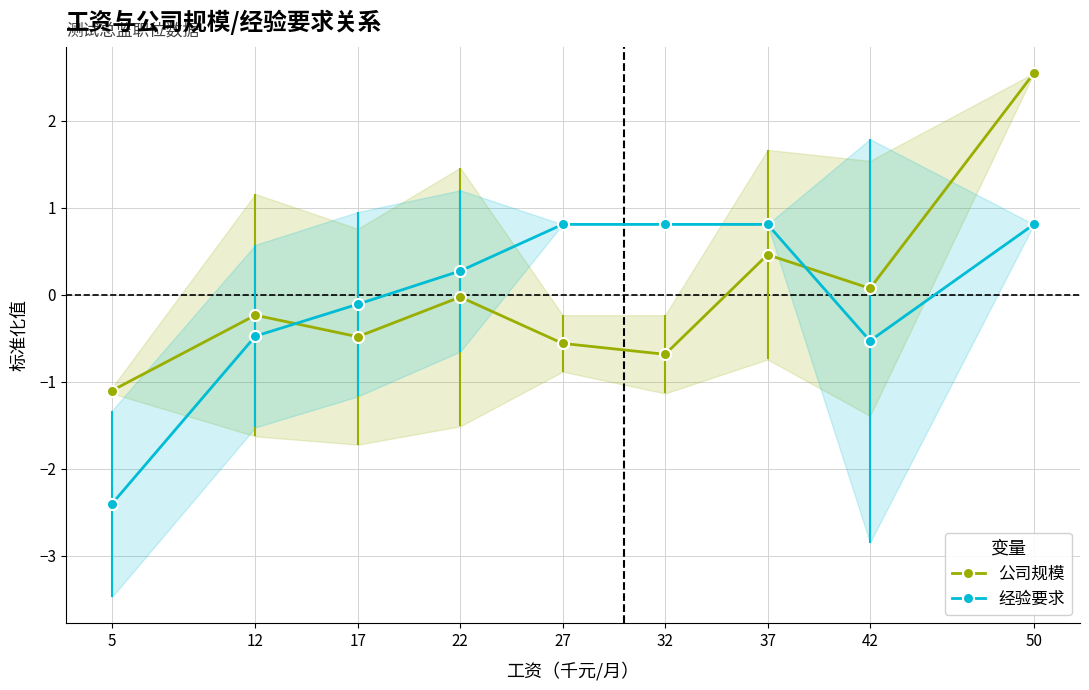

Which has a higher value, 42 or 37?

37